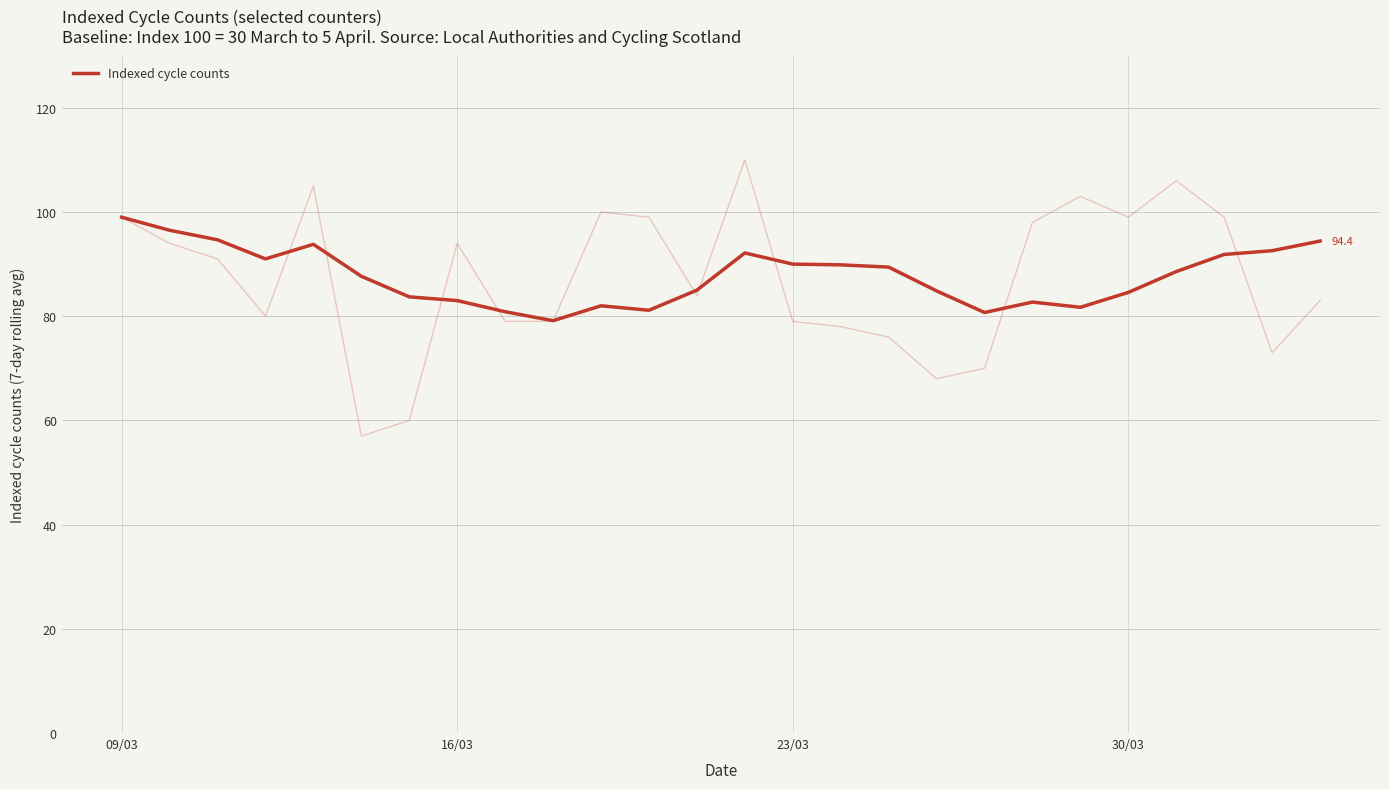

True or false: there are more than 2 points higher than both neighbors.

True